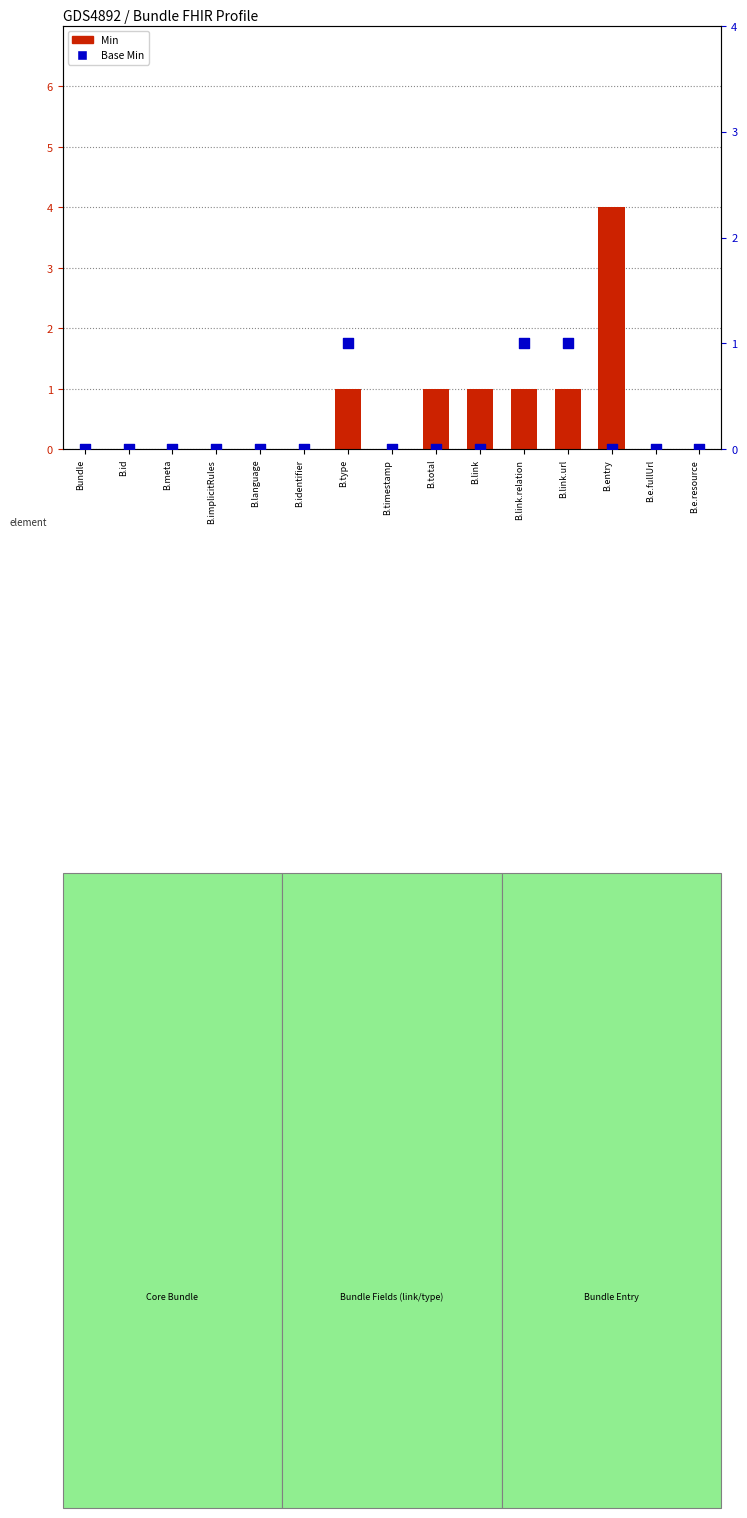

Which series has the largest total across all categories?

Min